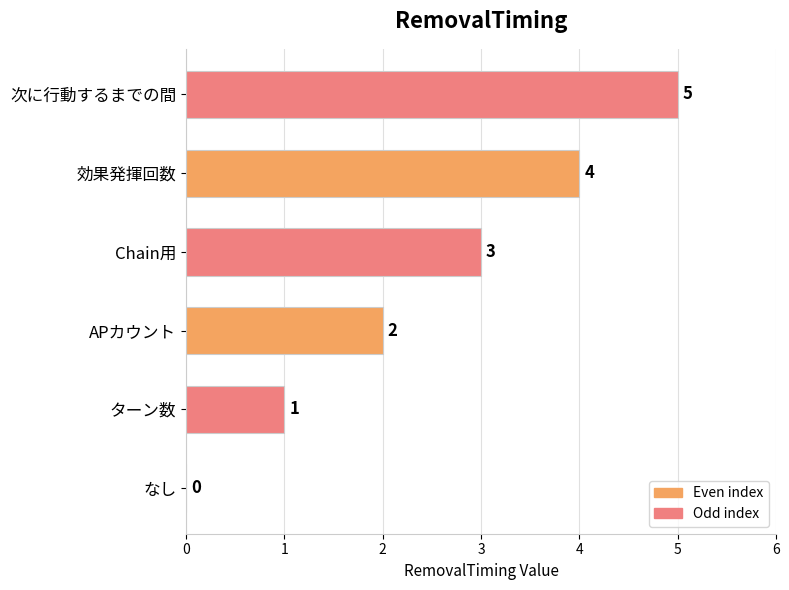

Which category has the highest value across all series?

次に行動するまでの間